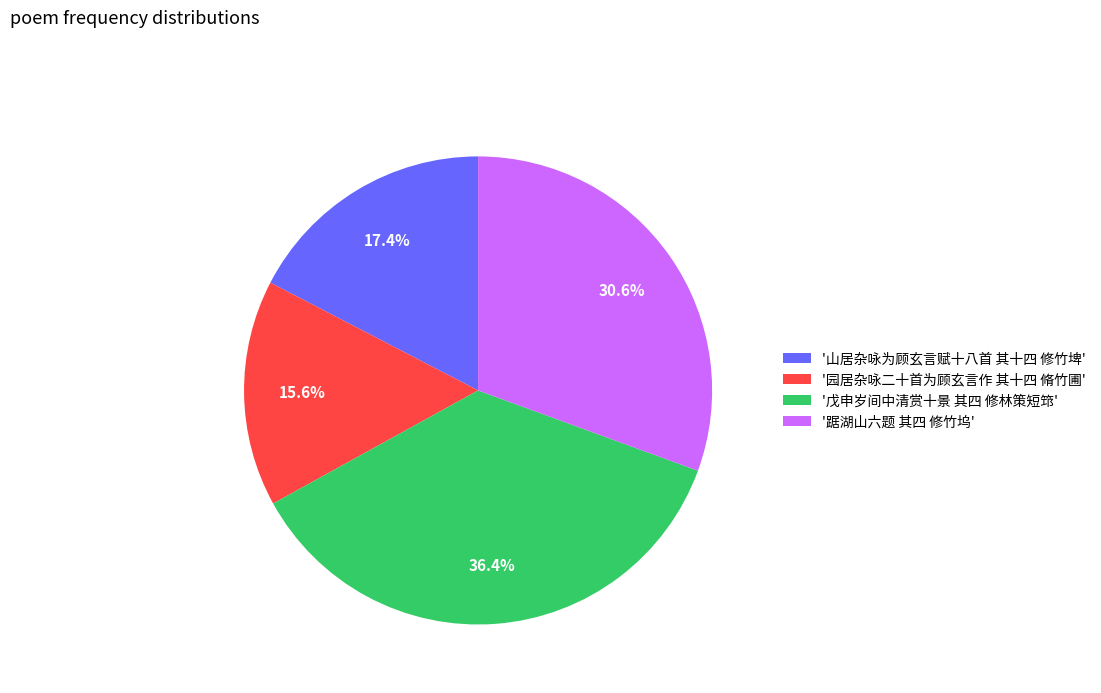

Rank the categories by value from lowest to highest.

'园居杂咏二十首为顾玄言作 其十四 脩竹圃', '山居杂咏为顾玄言赋十八首 其十四 修竹埤', '踞湖山六题 其四 修竹坞', '戊申岁间中清赏十景 其四 修林策短筇'